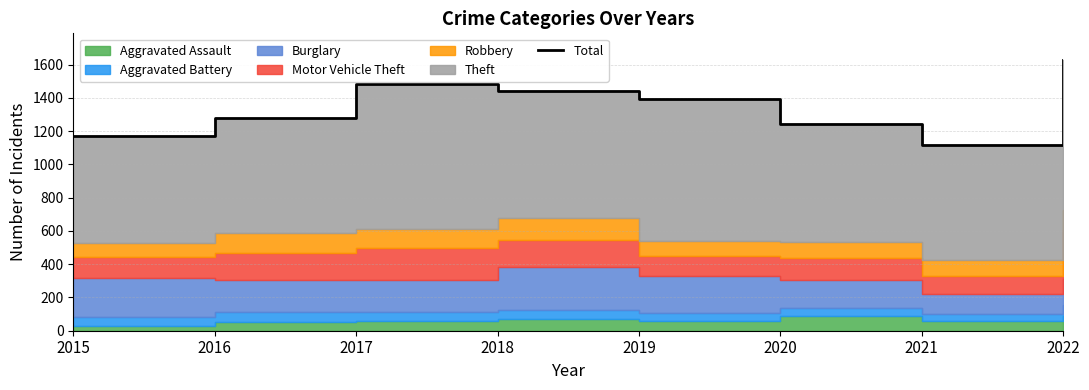

Rank the categories by value from highest to lowest.

2022, 2017, 2018, 2019, 2016, 2020, 2015, 2021